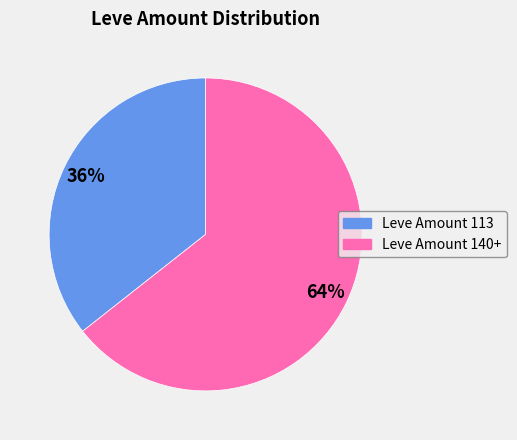

Between Leve Amount 140+ and Leve Amount 113, which is larger?

Leve Amount 140+